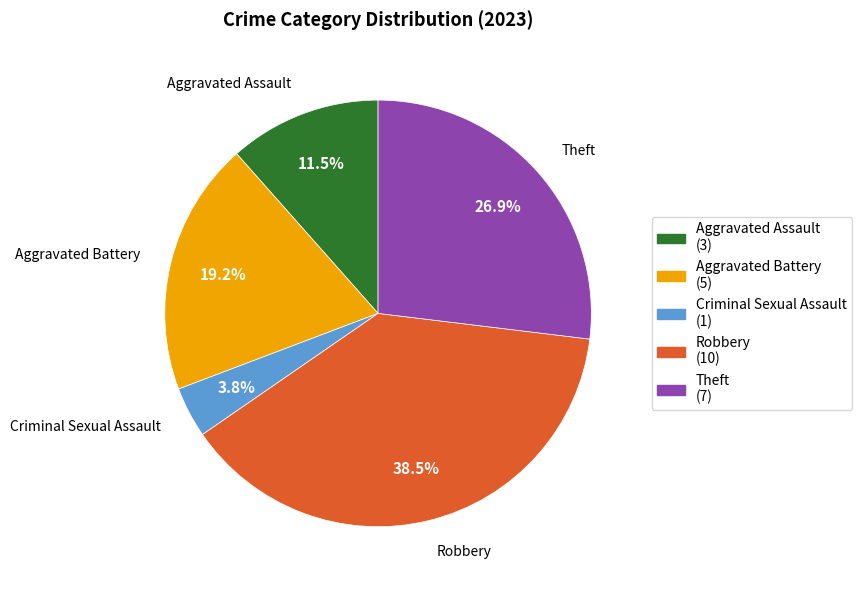

Is there a majority slice in this chart?

No